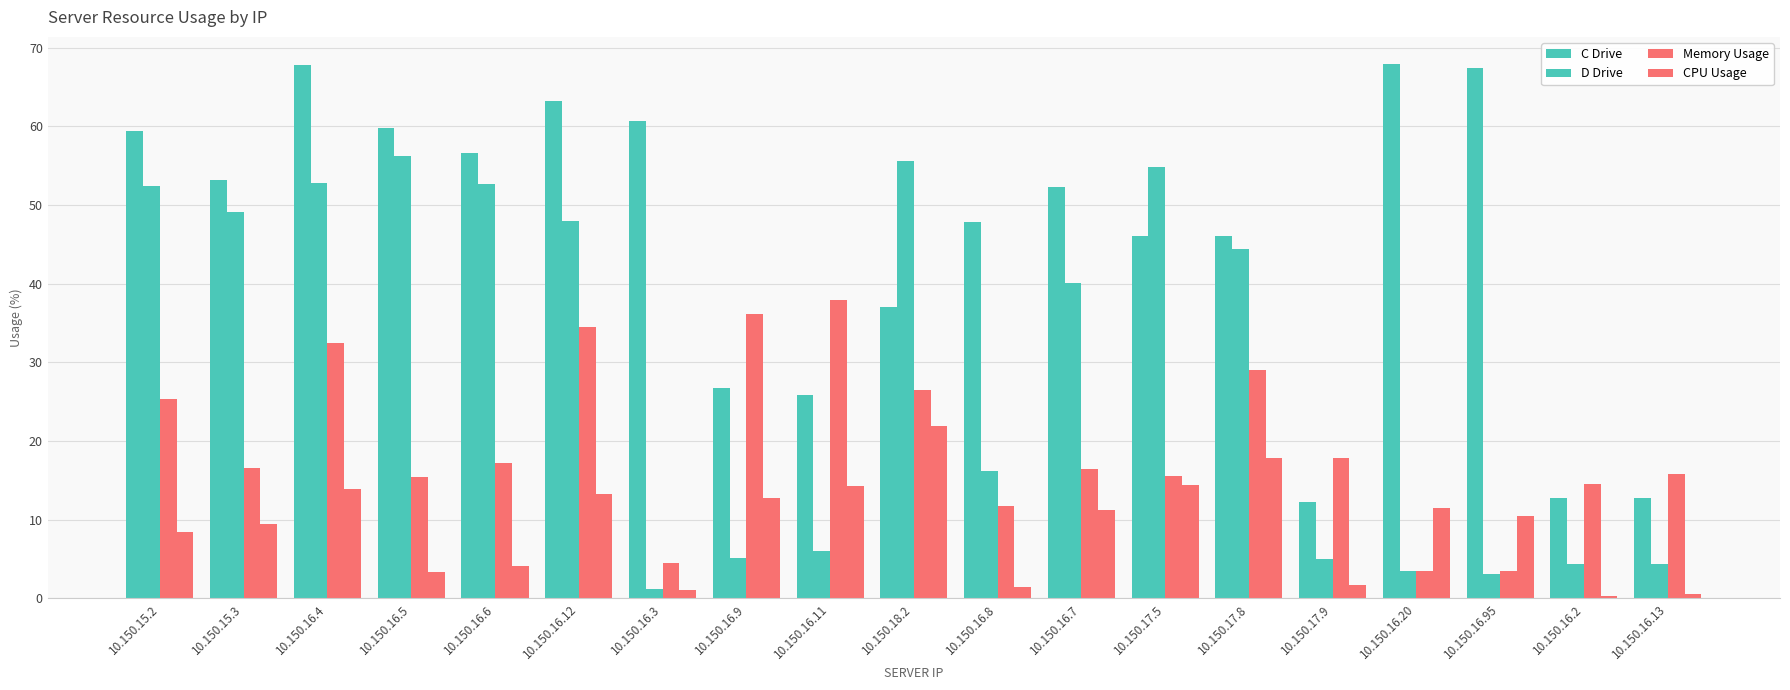

Which category has the lowest value in the Memory Usage series?

10.150.16.20